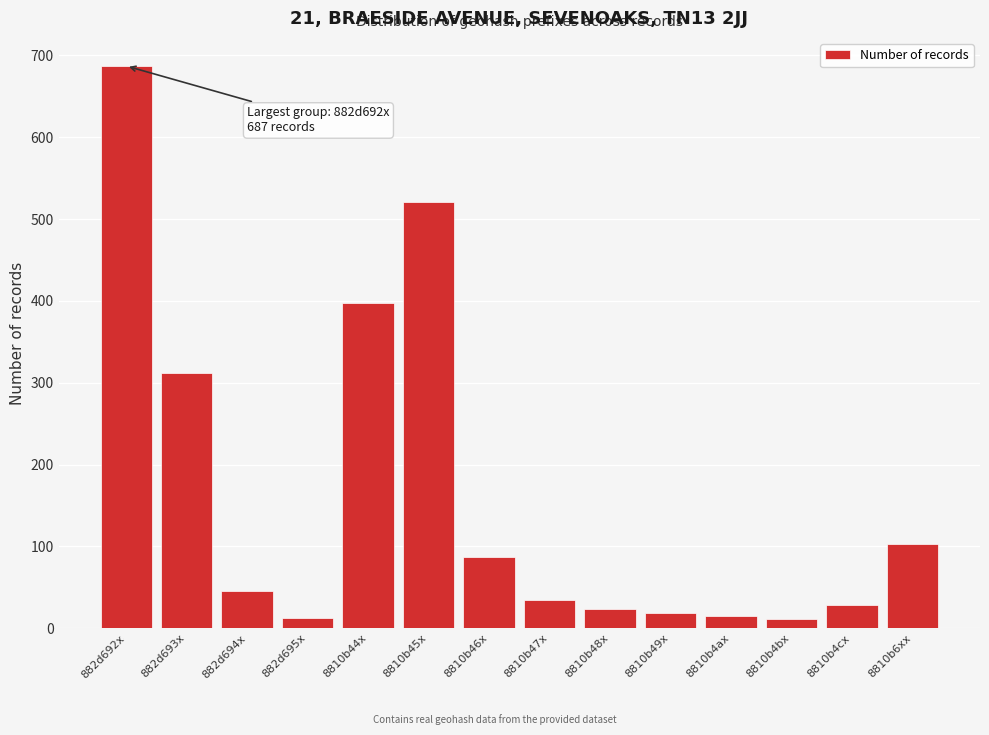

What is the label of the 7th bar from the right?

8810b47x